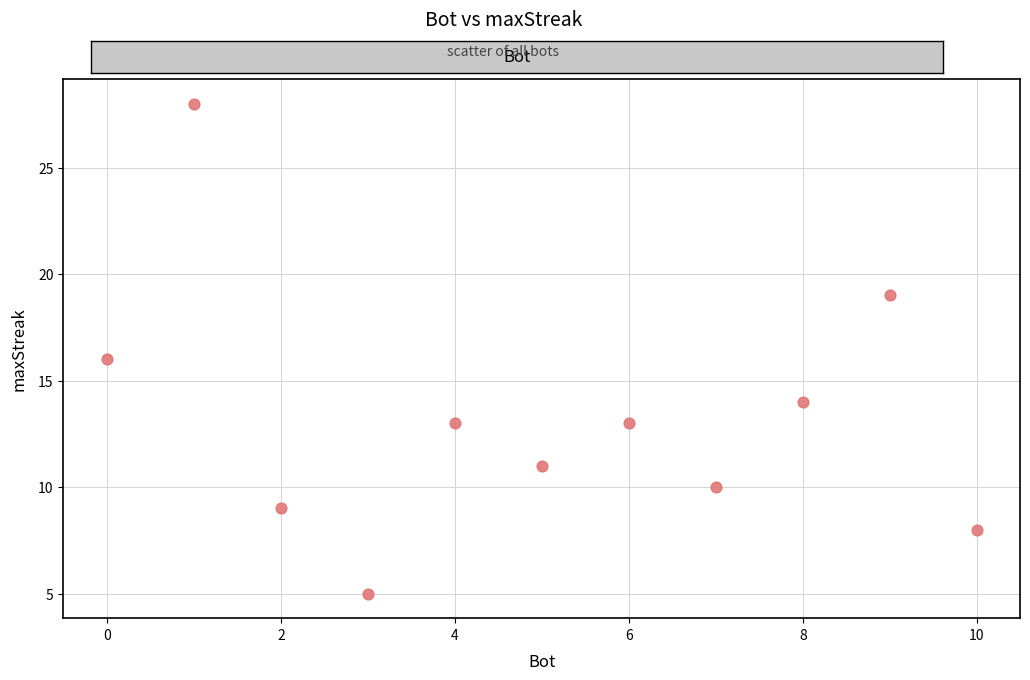

What is the range of X values (max minus min)?

10